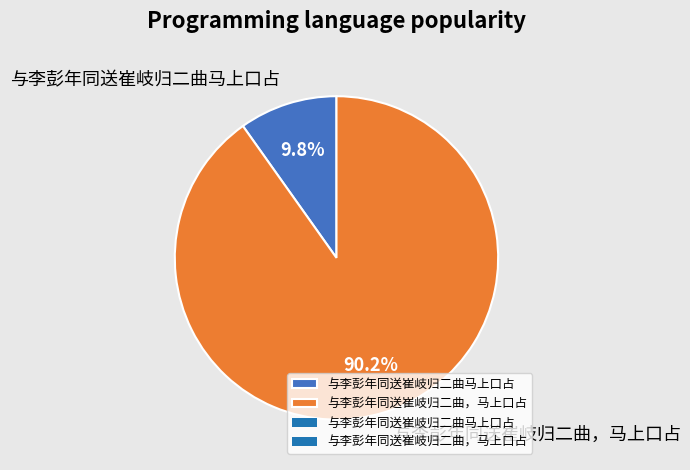

The 与李彭年同送崔岐归二曲马上口占 slice represents 10% of the pie. True or false?

True